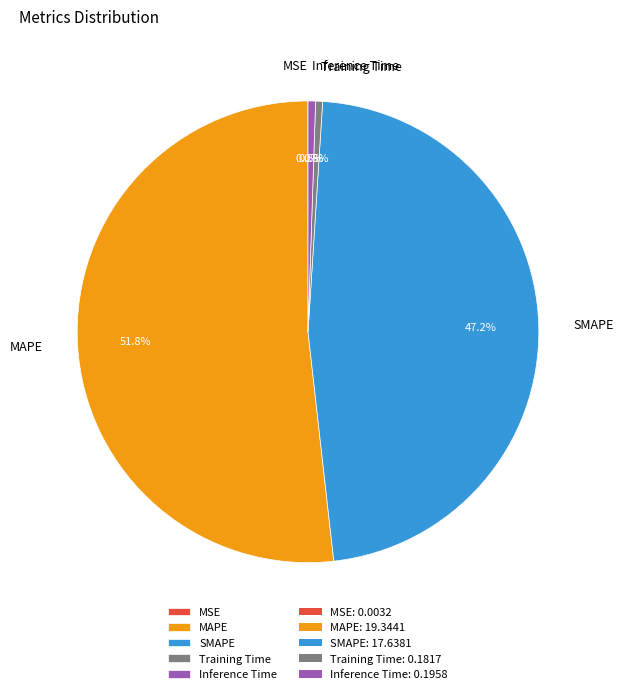

Combined, what portion of the pie is SMAPE and Training Time?

47.7%